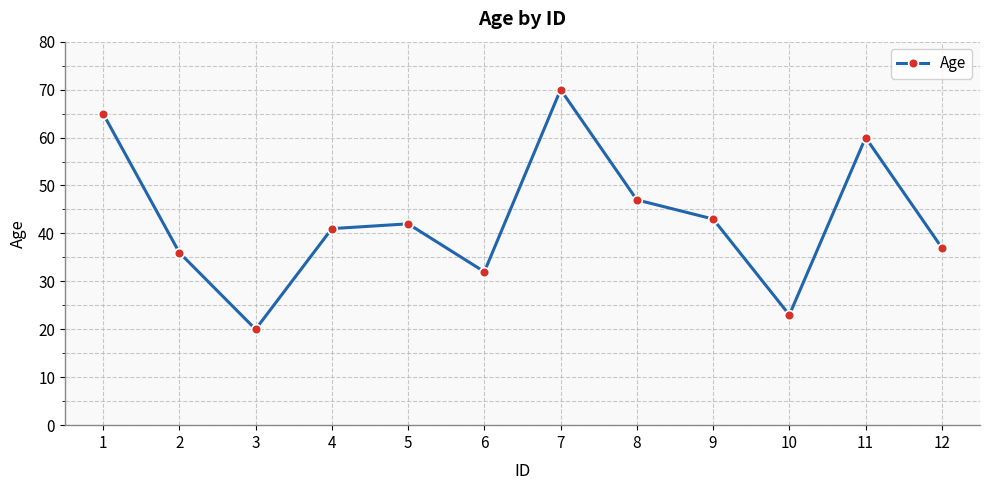

Reading left to right, transcribe all the data shown in this chart.

1=65	2=36	3=20	4=41	5=42	6=32	7=70	8=47	9=43	10=23	11=60	12=37